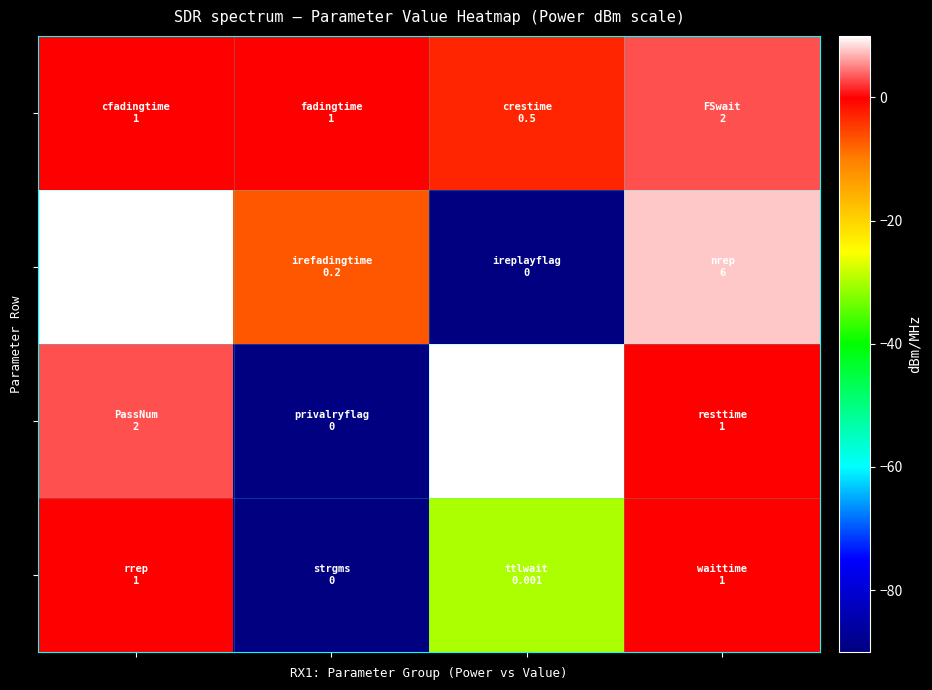

Which category has the lowest value across all series?

2